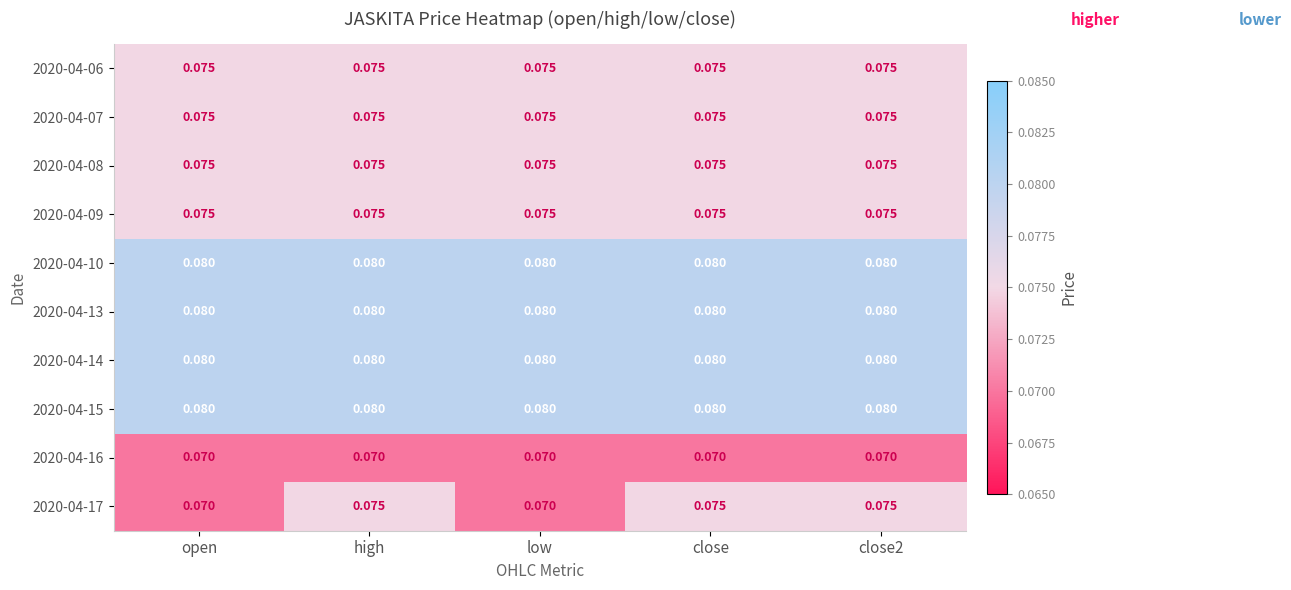

Reading left to right, what are all the values shown in this chart?

2020-04-06: open=0.1	high=0.1	low=0.1	close=0.1	close2=0.1
2020-04-07: open=0.1	high=0.1	low=0.1	close=0.1	close2=0.1
2020-04-08: open=0.1	high=0.1	low=0.1	close=0.1	close2=0.1
2020-04-09: open=0.1	high=0.1	low=0.1	close=0.1	close2=0.1
2020-04-10: open=0.1	high=0.1	low=0.1	close=0.1	close2=0.1
2020-04-13: open=0.1	high=0.1	low=0.1	close=0.1	close2=0.1
2020-04-14: open=0.1	high=0.1	low=0.1	close=0.1	close2=0.1
2020-04-15: open=0.1	high=0.1	low=0.1	close=0.1	close2=0.1
2020-04-16: open=0.1	high=0.1	low=0.1	close=0.1	close2=0.1
2020-04-17: open=0.1	high=0.1	low=0.1	close=0.1	close2=0.1